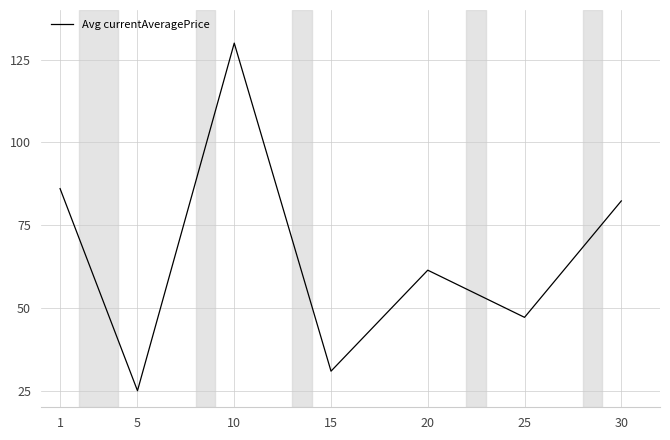

True or false: there are more than 2 points higher than both neighbors.

False